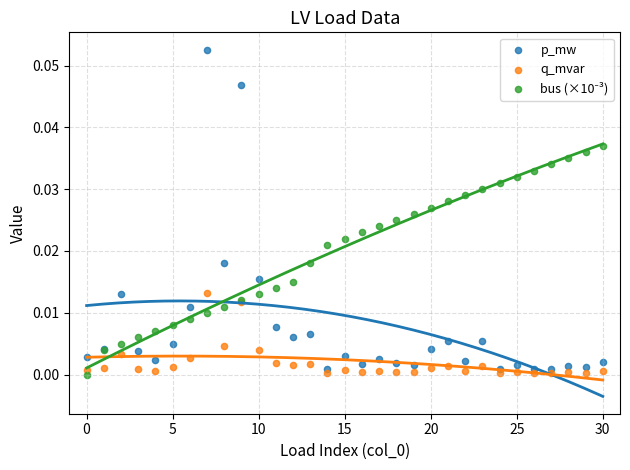

Which series reaches the maximum Y coordinate?

p_mw